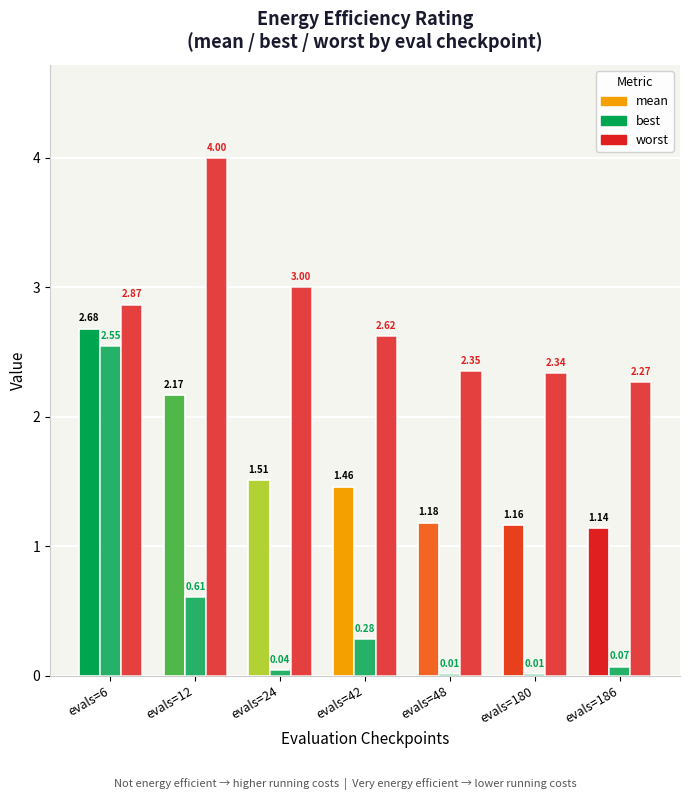

How many categories are shown in the chart?

7